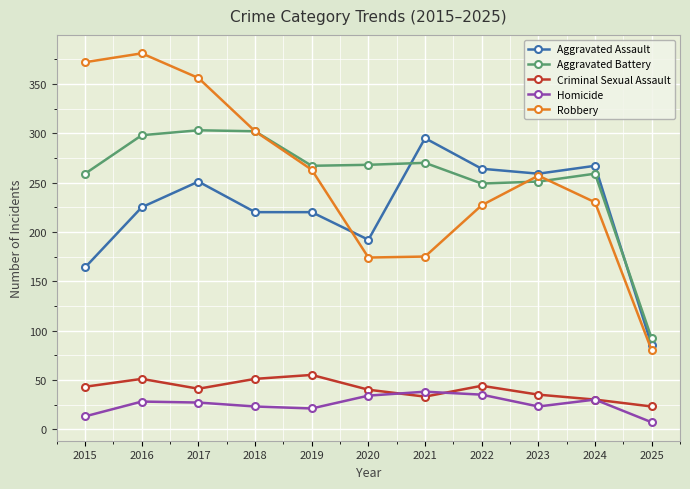

What is the sum of the Aggravated Battery values at 2023 and 2025?

343